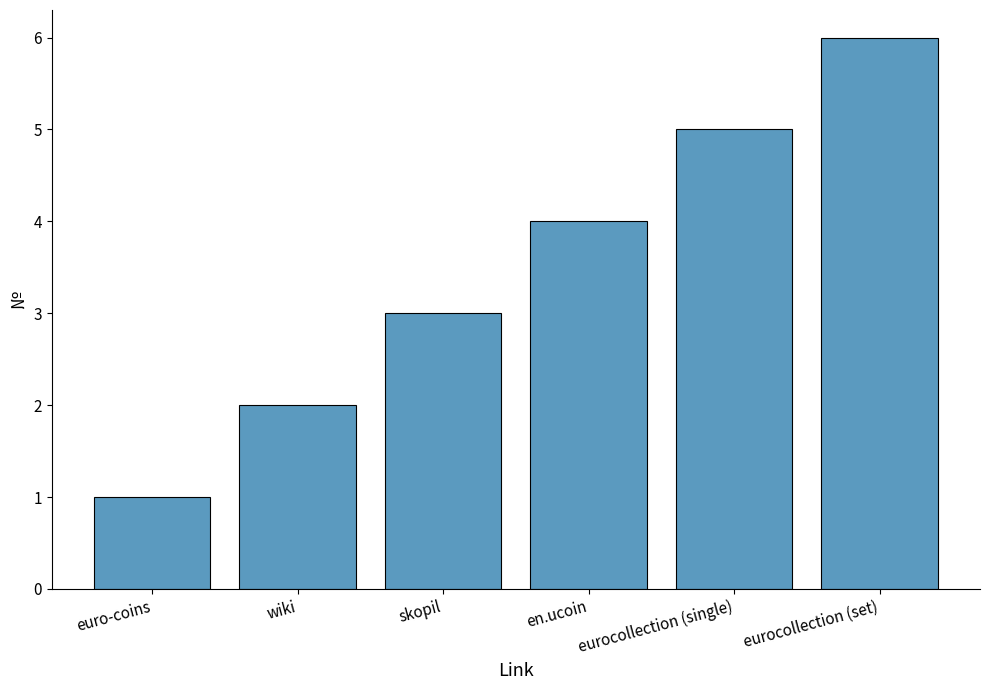

What is the difference between the values at en.ucoin and wiki?

2